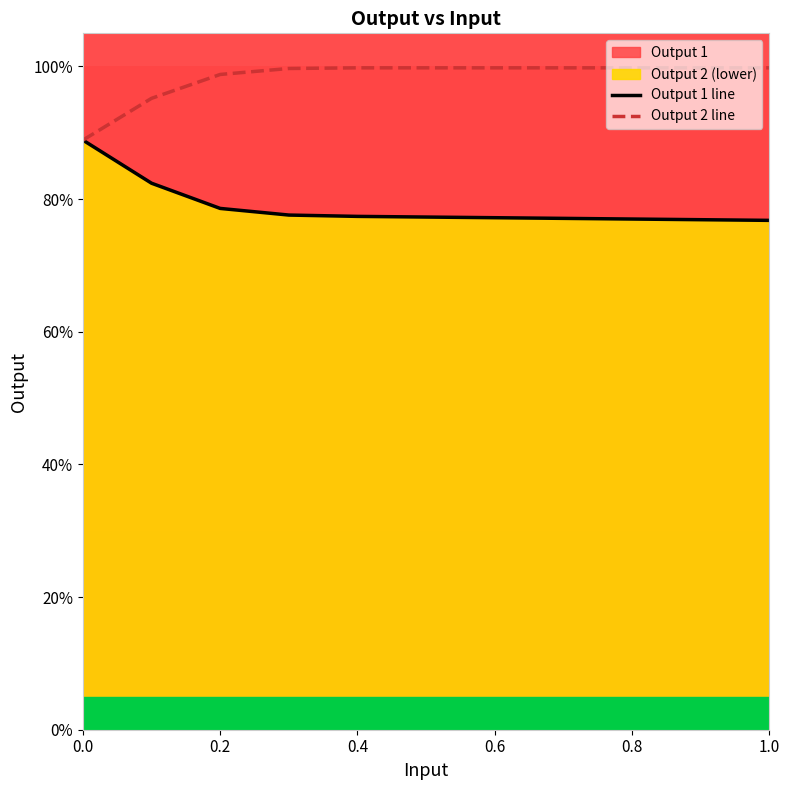

Reading left to right, extract all data points from this chart.

Output 1 line: 0.9	0.8	0.8	0.8	0.8	0.8	0.8	0.8	0.8	0.8	0.8
Output 2 line: 0.9	1.0	1.0	1.0	1.0	1.0	1.0	1.0	1.0	1.0	1.0